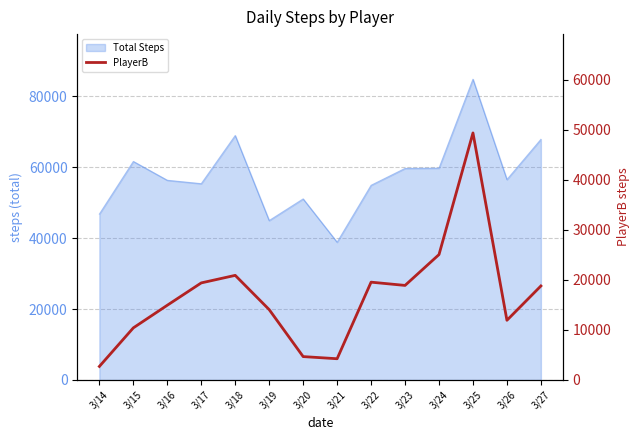

What is the value of the 14th point from the left?

18794